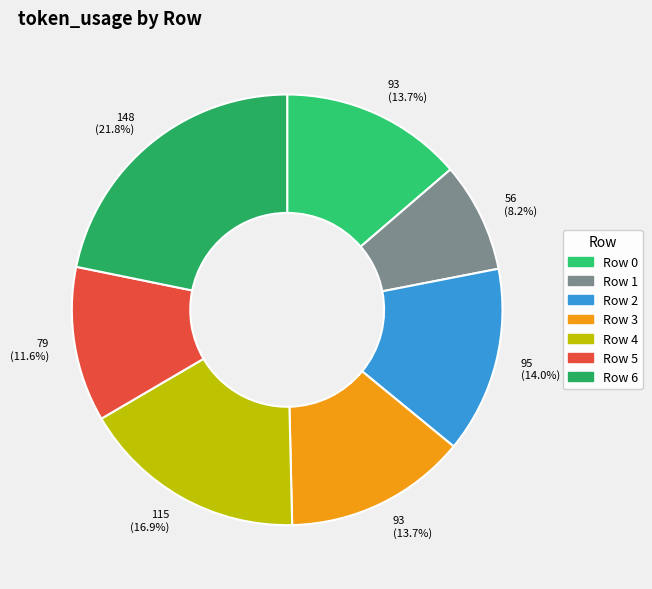

What is the ratio of the value at Row 6 to the value at Row 3?

1.6